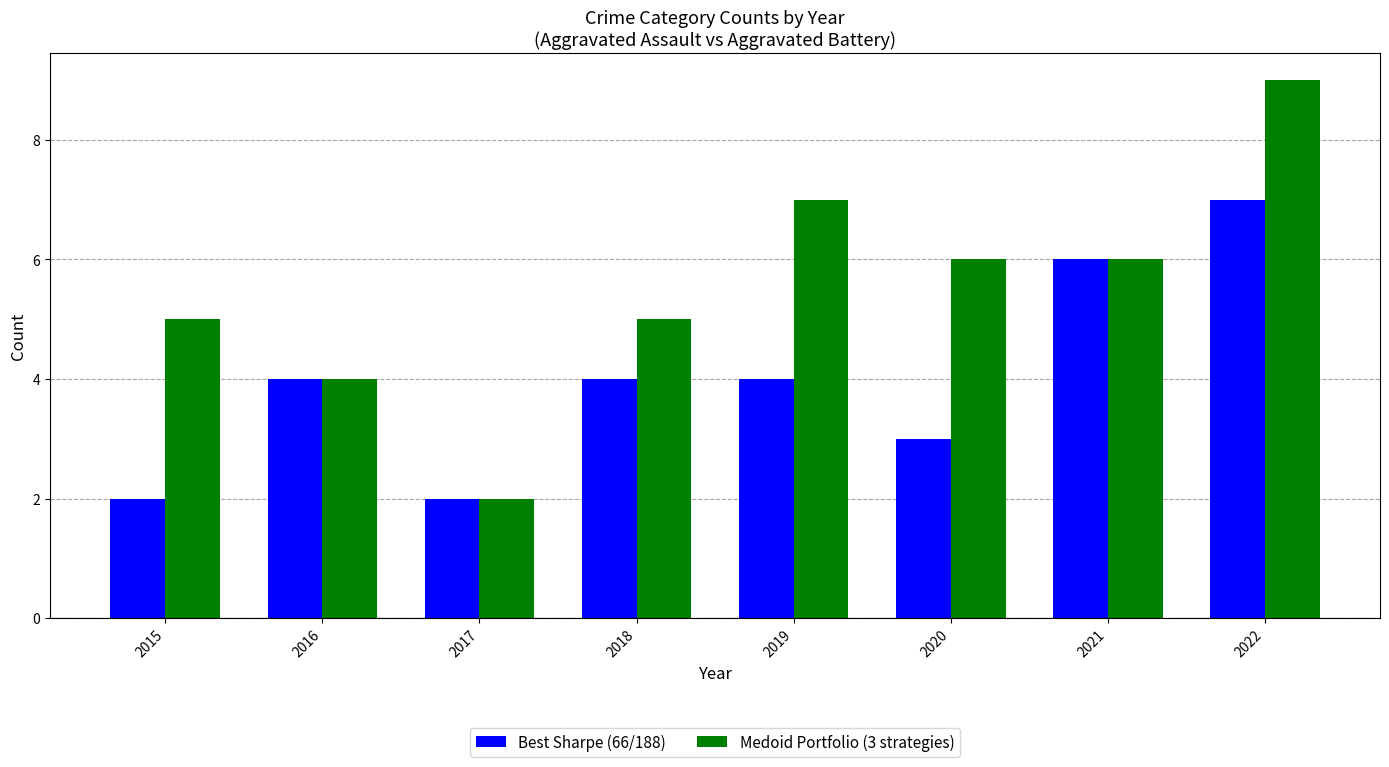

At which label does Medoid Portfolio (3 strategies) reach its minimum?

2017